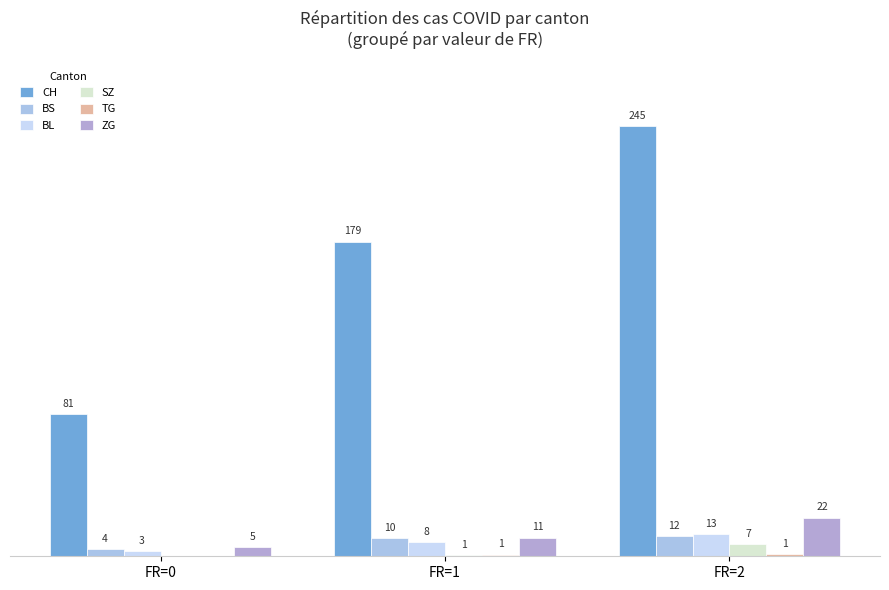

List the labels in order of TG value, largest first.

FR=2, FR=1, FR=0